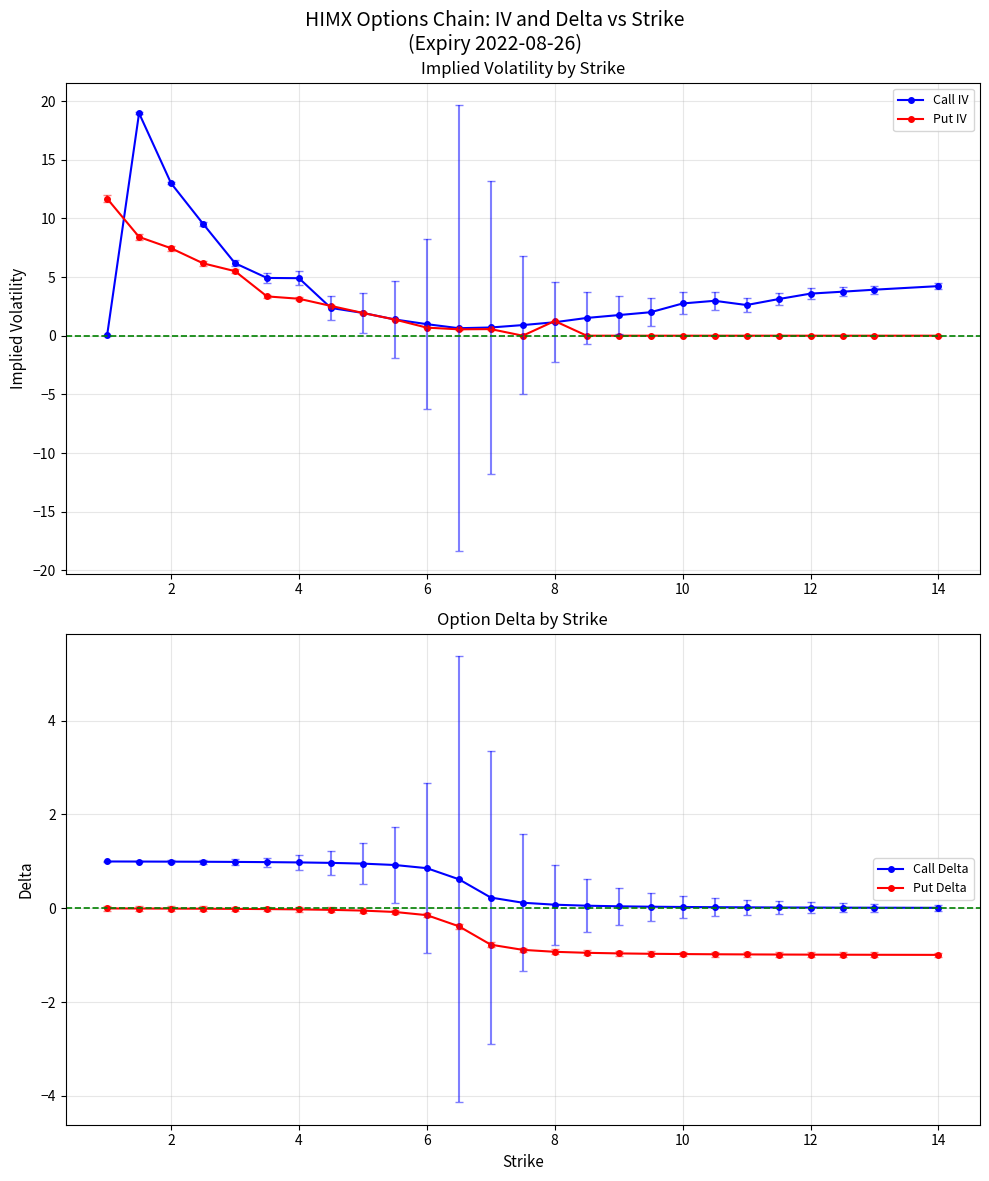

How many data points in Put IV are above 0?

14